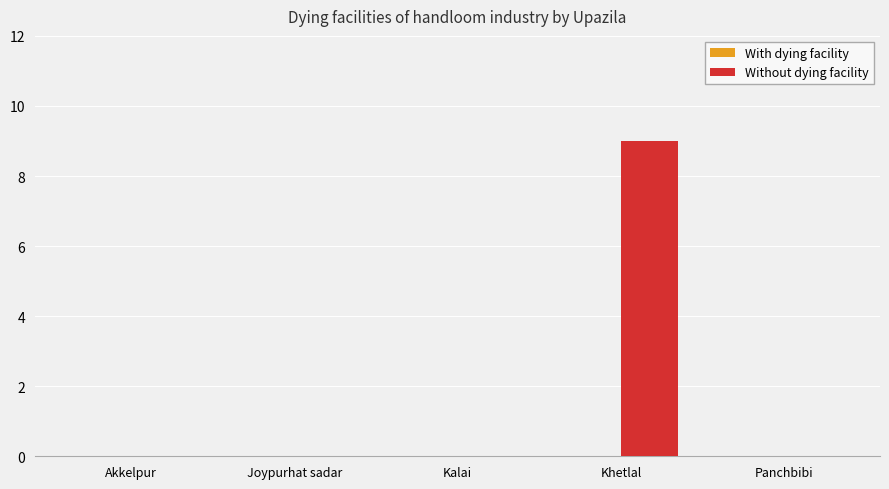

True or false: the data shows 4 at Akkelpur.

False